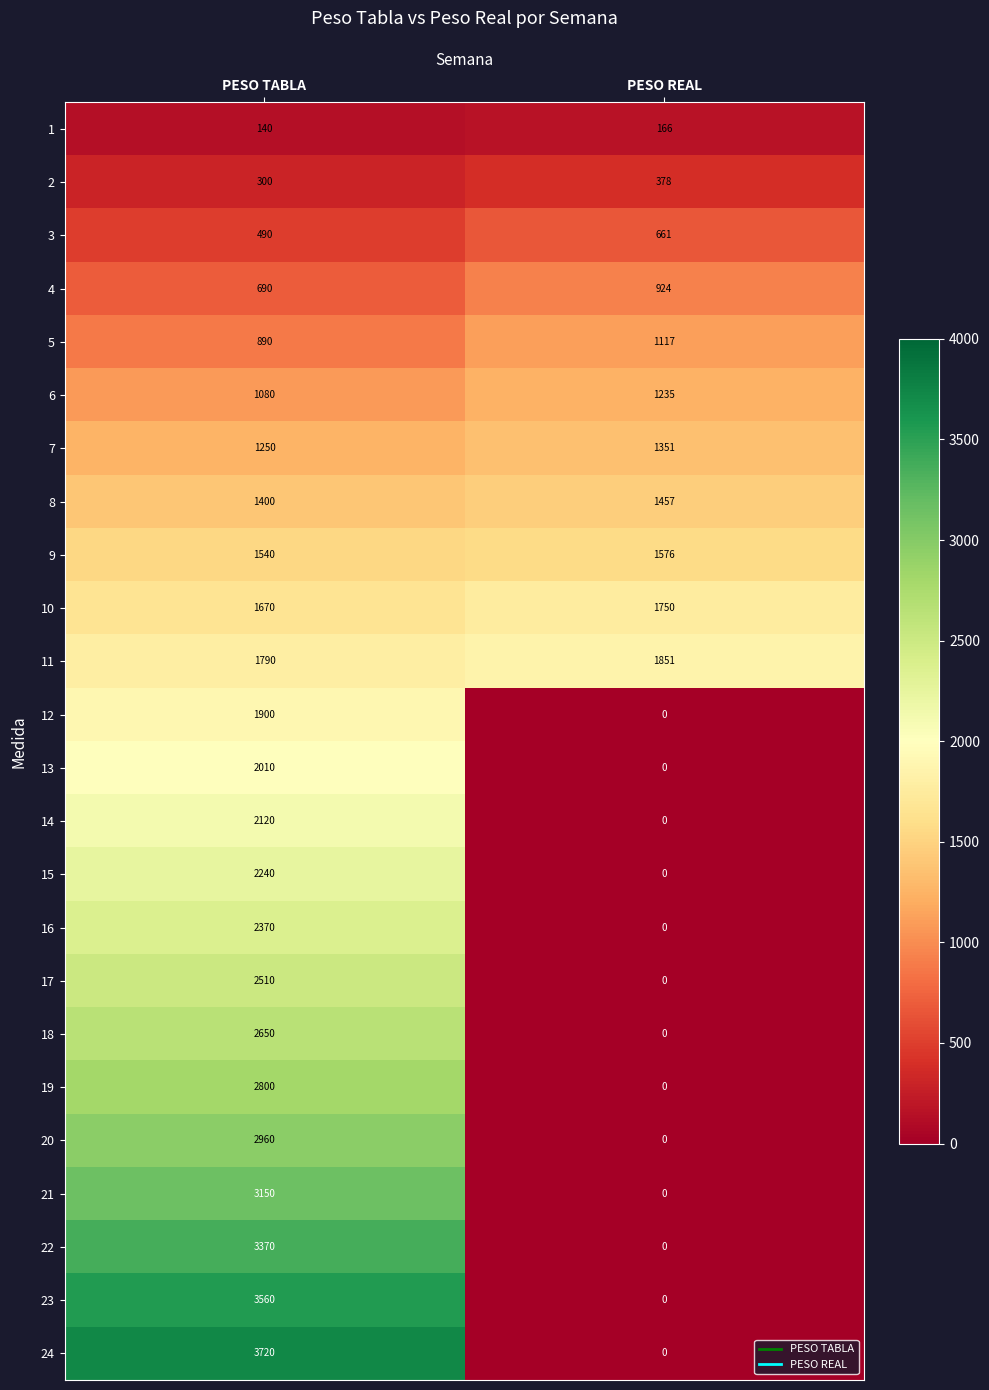

How many values in the 22 series are below 3370?

1